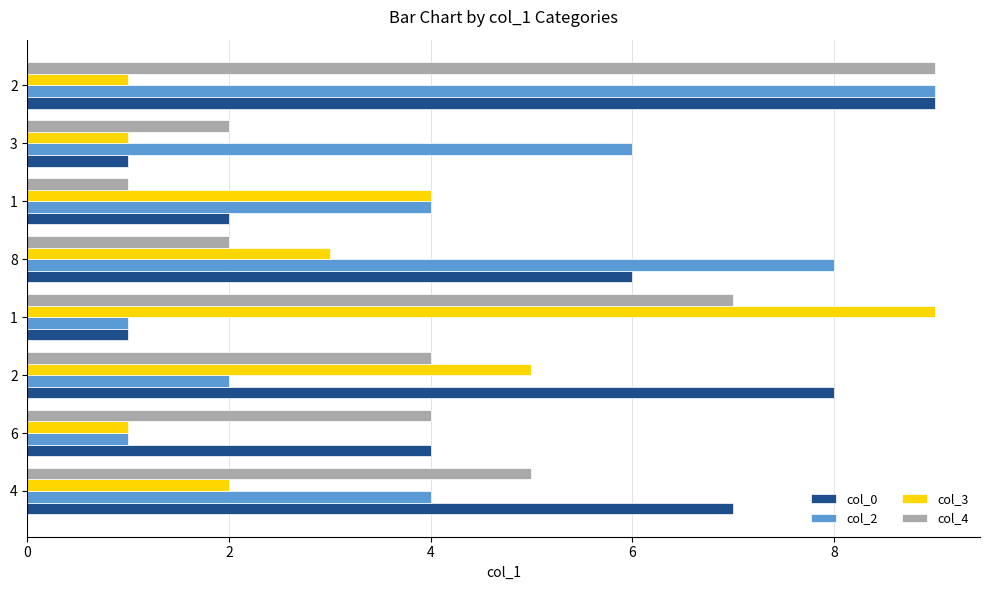

List the series in order of their peak value, highest first.

col_0, col_2, col_3, col_4